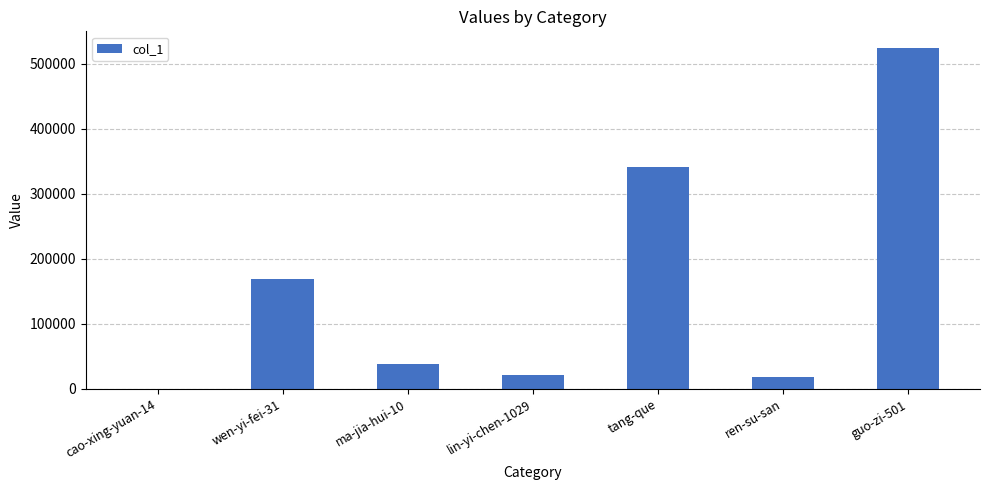

How many distinct data groups are displayed?

1